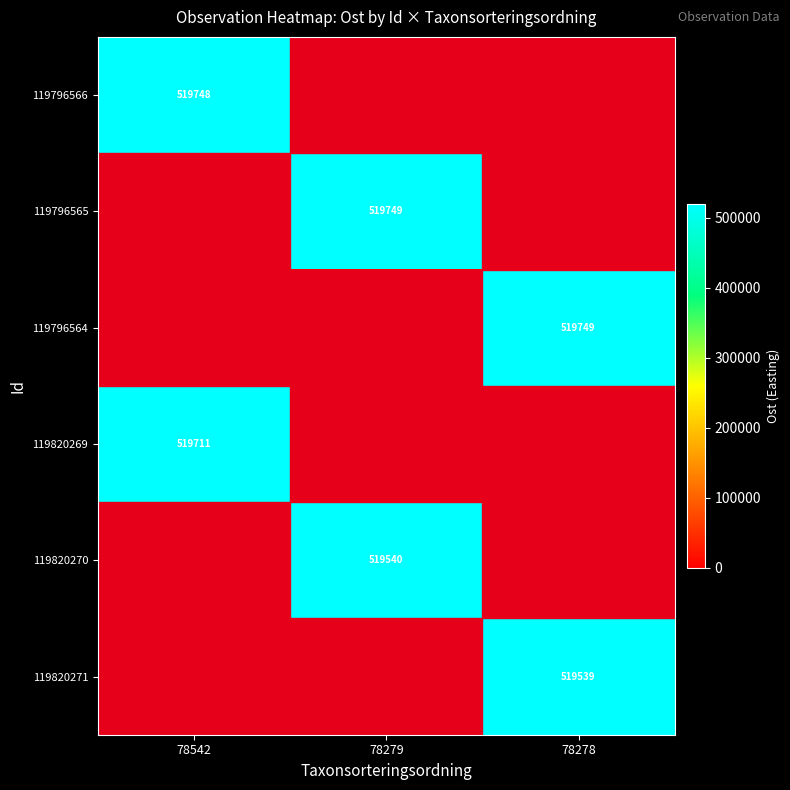

The 119796564 series shows 346617 at 78278. True or false?

False